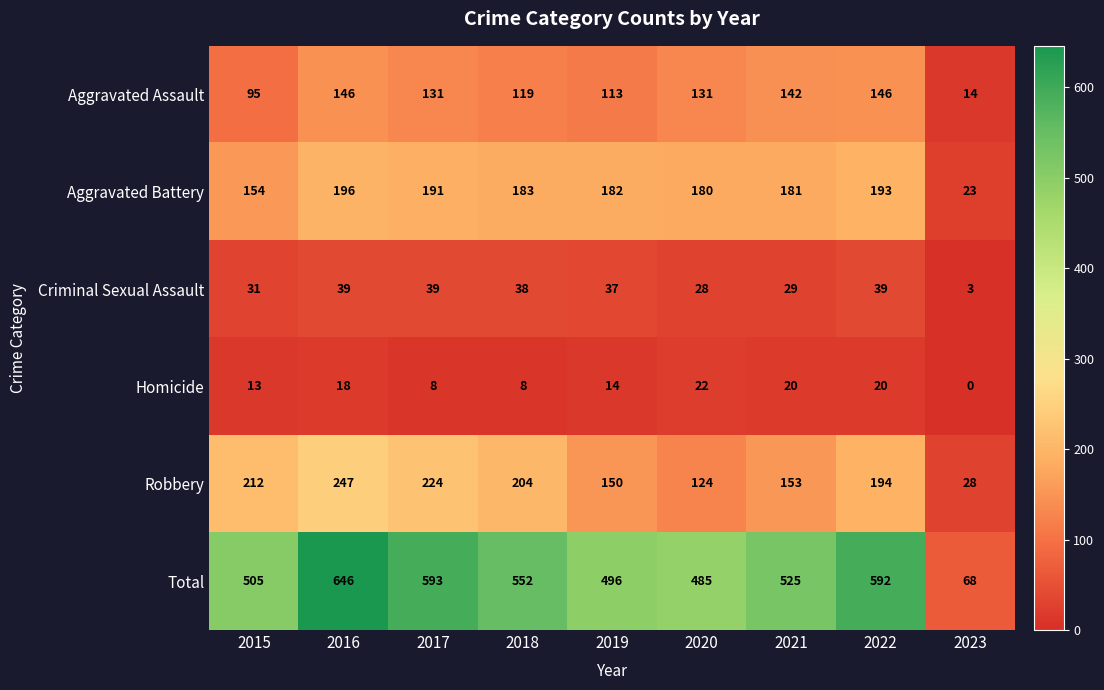

At 2016, list the series in order from largest to smallest.

Total, Robbery, Aggravated Battery, Aggravated Assault, Criminal Sexual Assault, Homicide